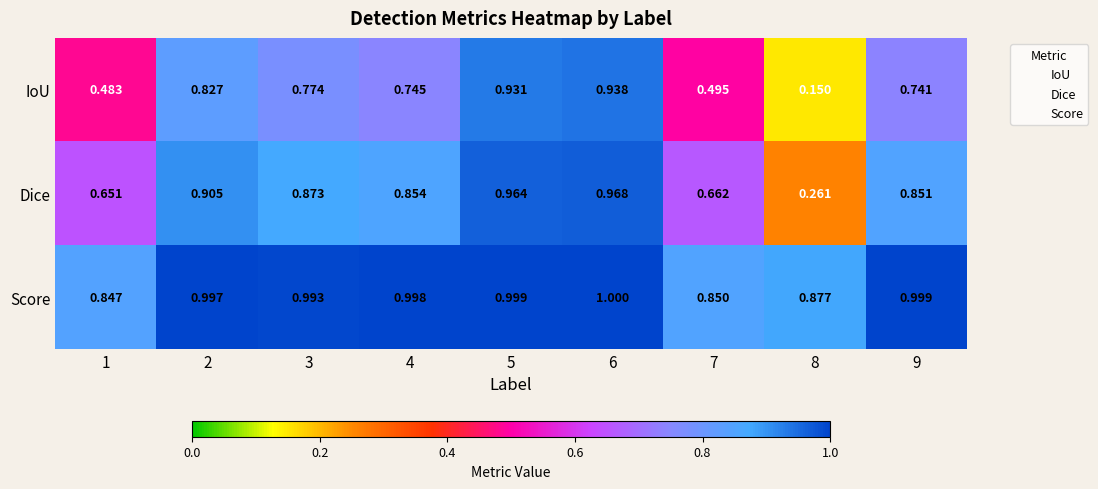

Between 5 and 8, which series saw the biggest shift?

IoU